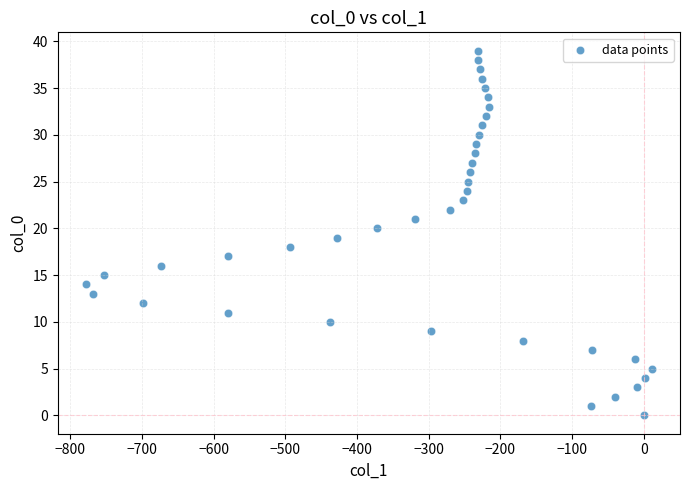

What is the range of Y values (max minus min)?

39